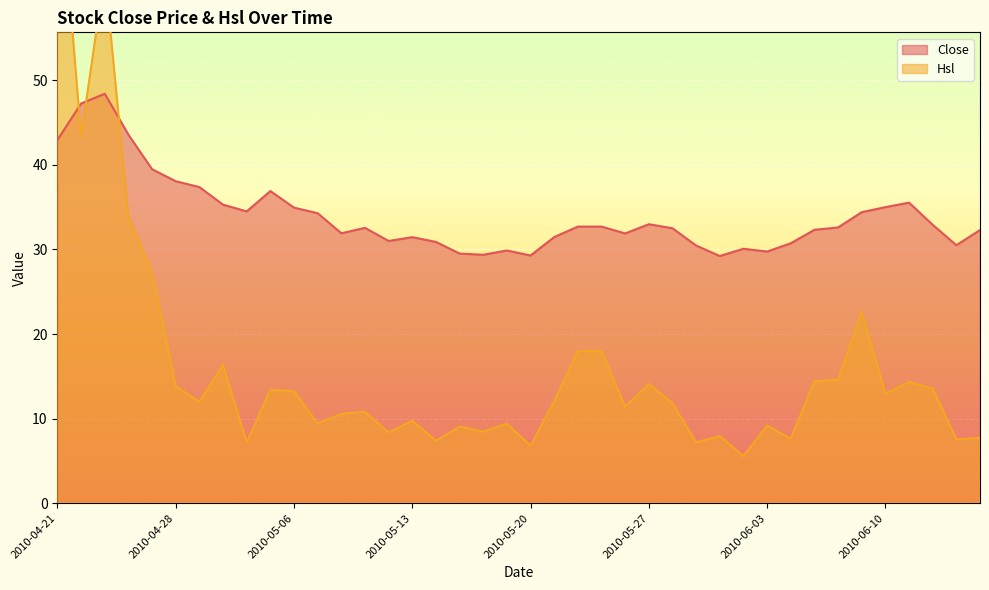

Count the number of categories in the chart.

40